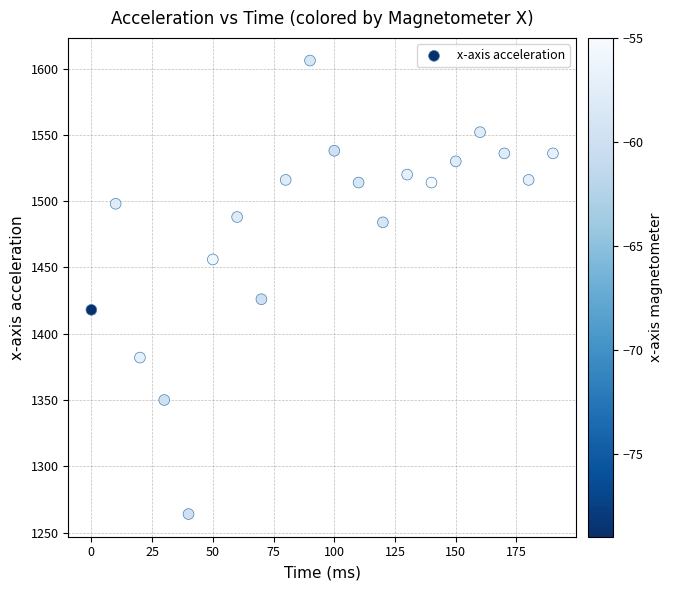

What Y value in the scatter plot is closest to 1435?

1426